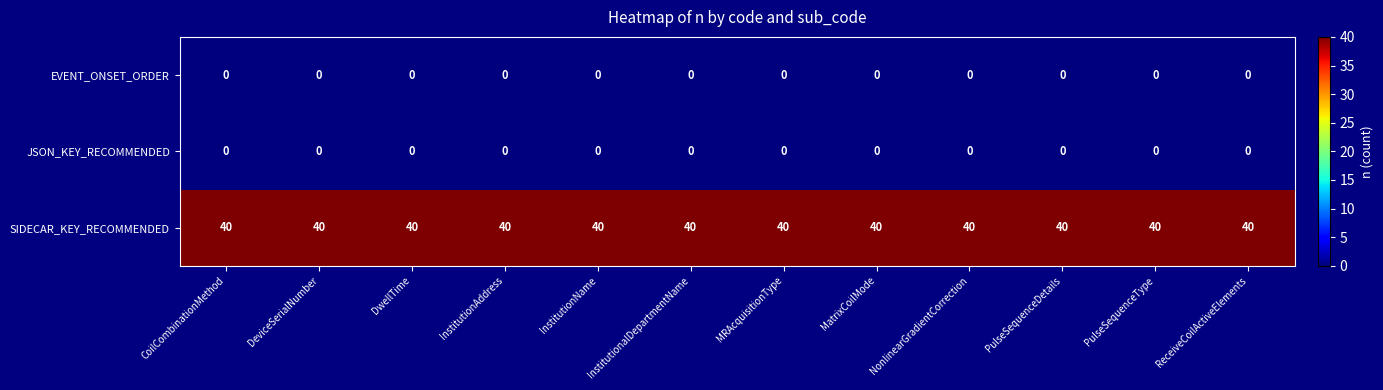

What is the minimum value for SIDECAR_KEY_RECOMMENDED?

40